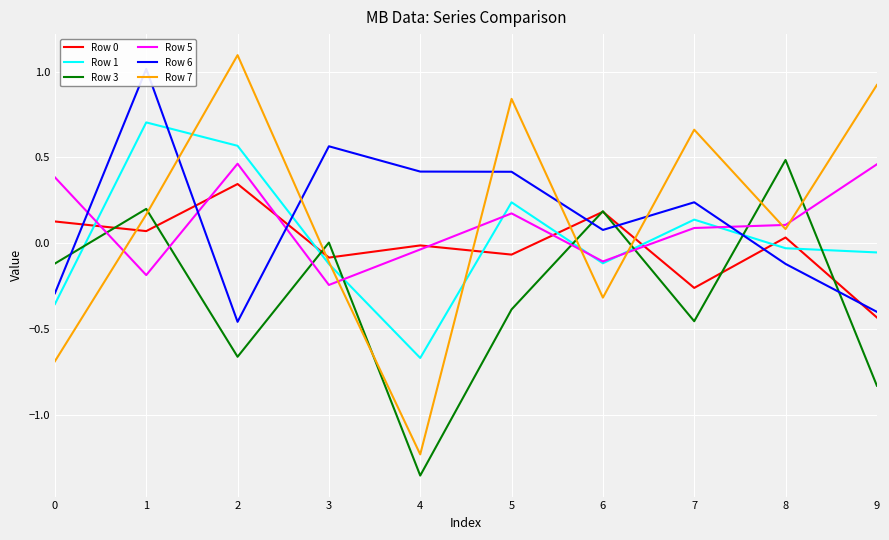

How many lines are shown in the chart?

6